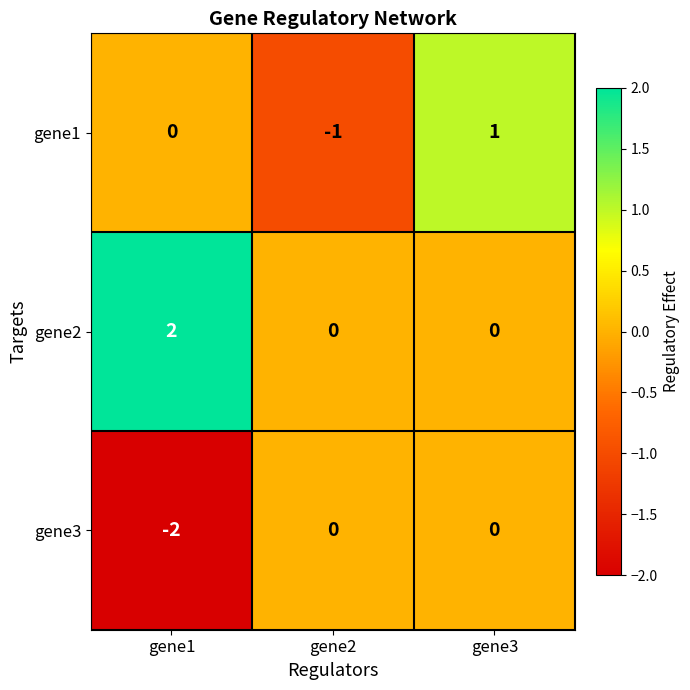

The gene3 series shows -1 at gene2. True or false?

False